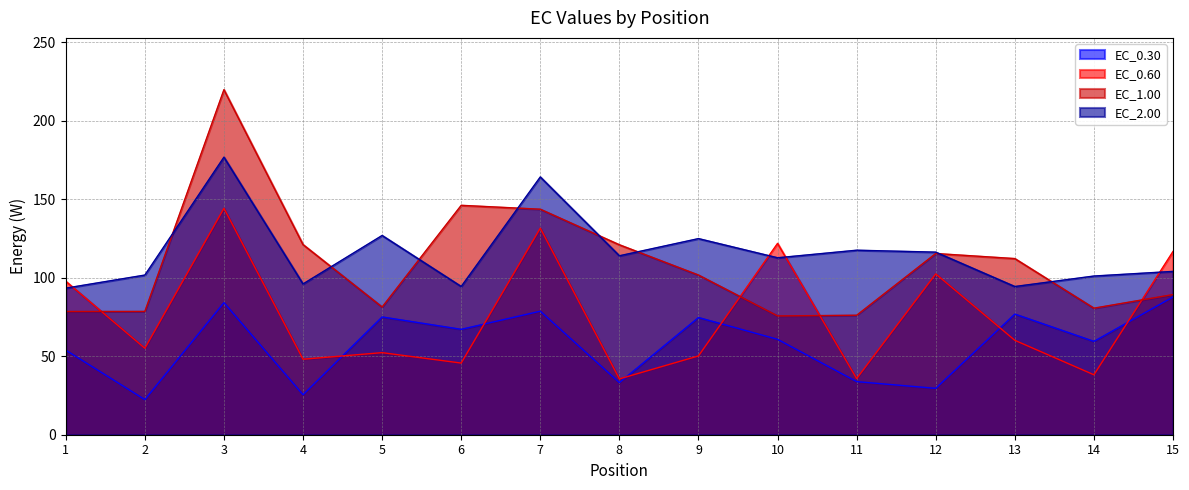

How many times do EC_0.60 and EC_1.00 cross each other?

4